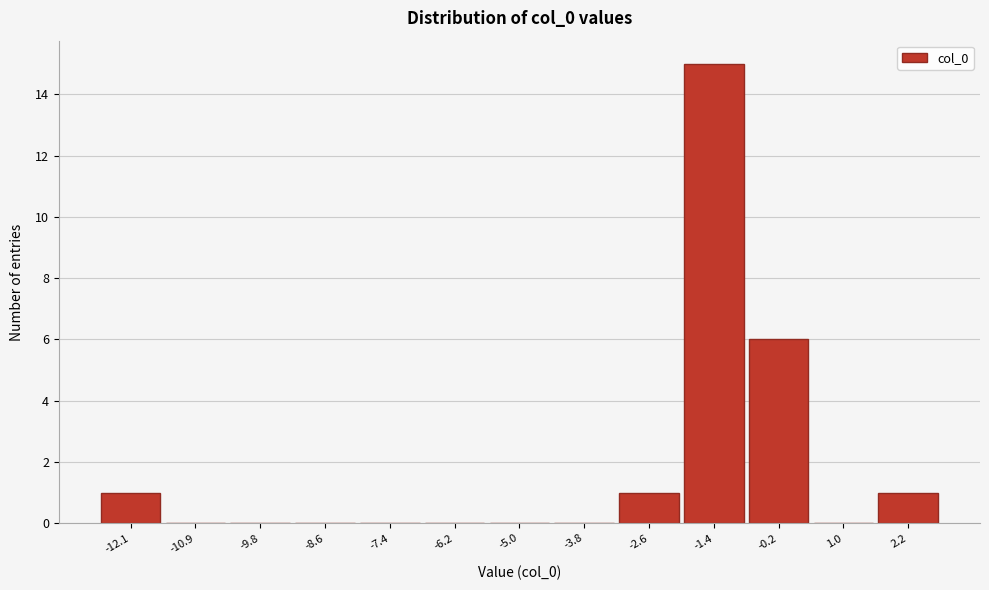

Reading left to right, list all the values displayed in this chart.

-12.1=1	-10.9=0	-9.8=0	-8.6=0	-7.4=0	-6.2=0	-5.0=0	-3.8=0	-2.6=1	-1.4=15	-0.2=6	1.0=0	2.2=1